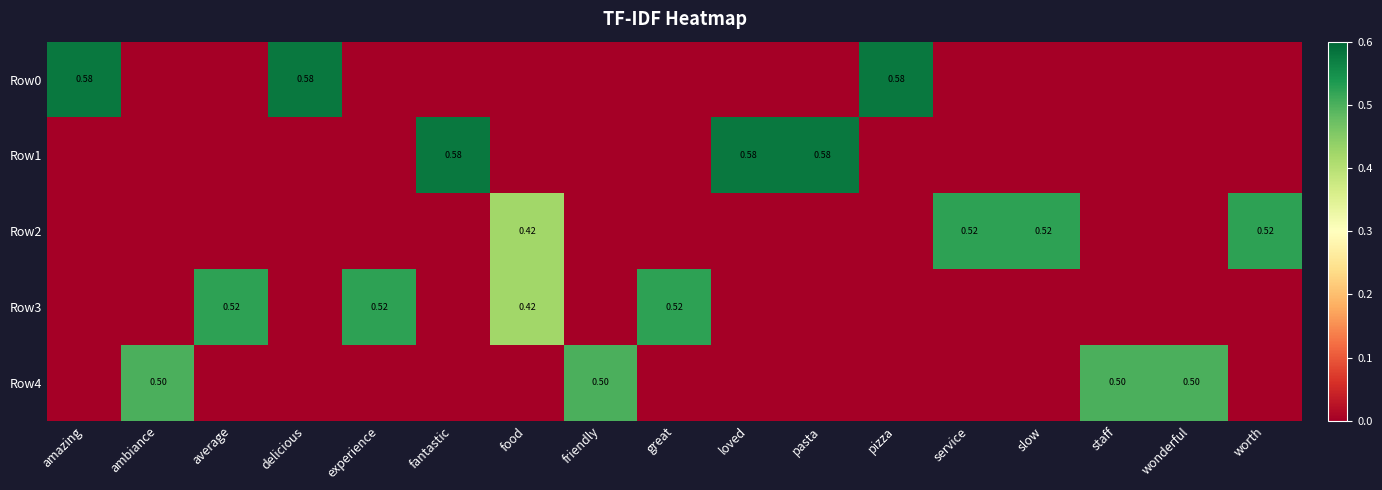

At which category is the sum across all series the highest?

food